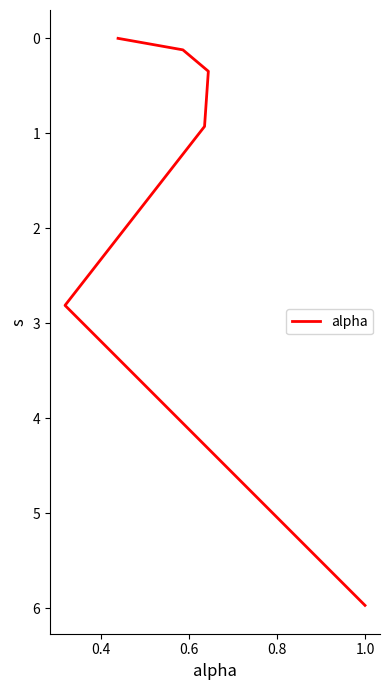

How many values are above zero?

5